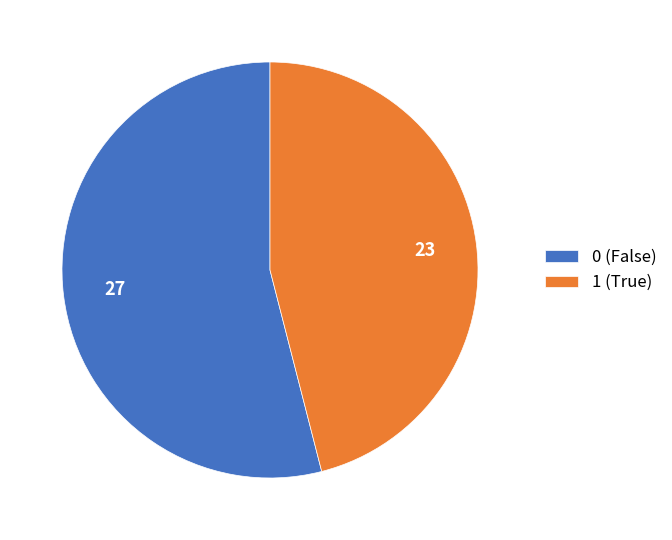

Do 0 and 1 together represent more than half of the pie?

Yes